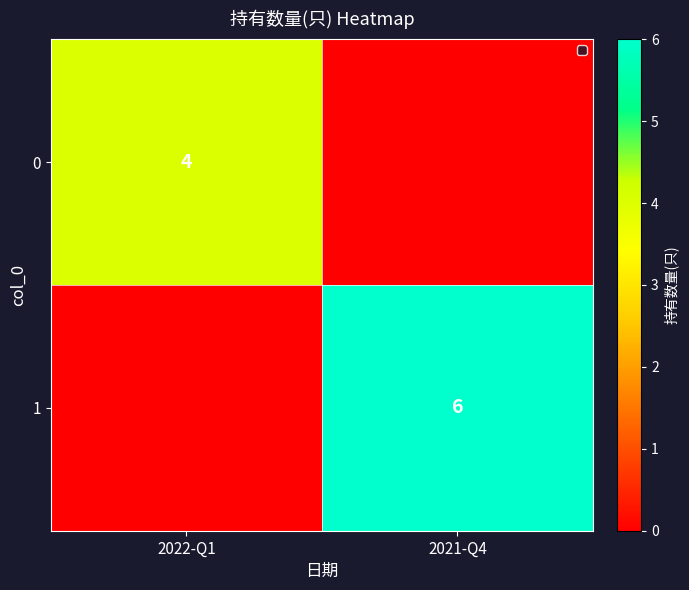

Is the value of 1 at 2021-Q4 greater than the value of 0 at 2022-Q1?

Yes